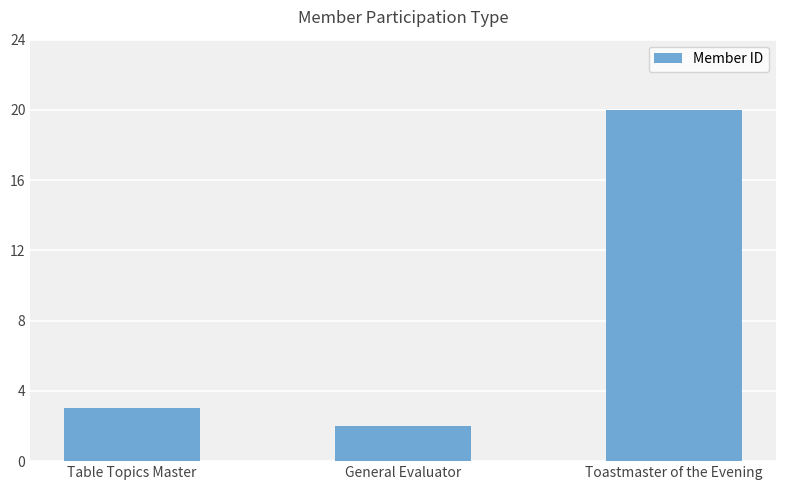

Reading left to right, what are all the values shown in this chart?

3	2	20